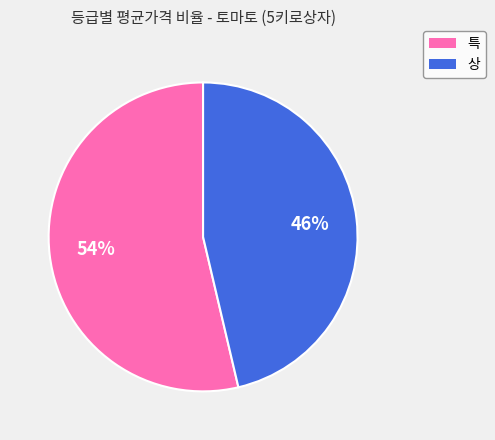

Combined, do 상 and 특 account for over 50%?

Yes